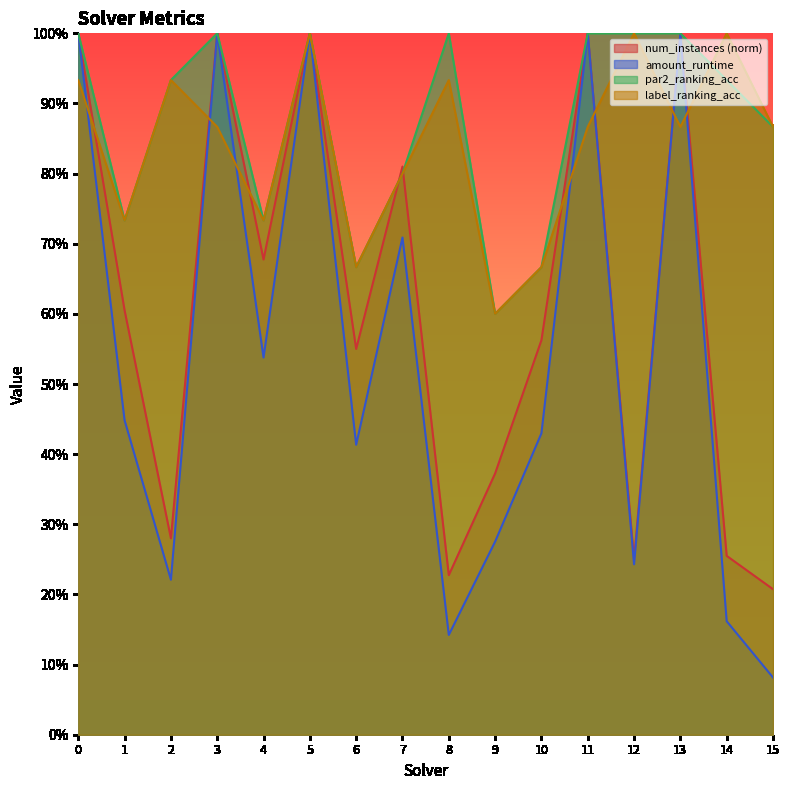

What is the average value of the num_instances series?

0.6